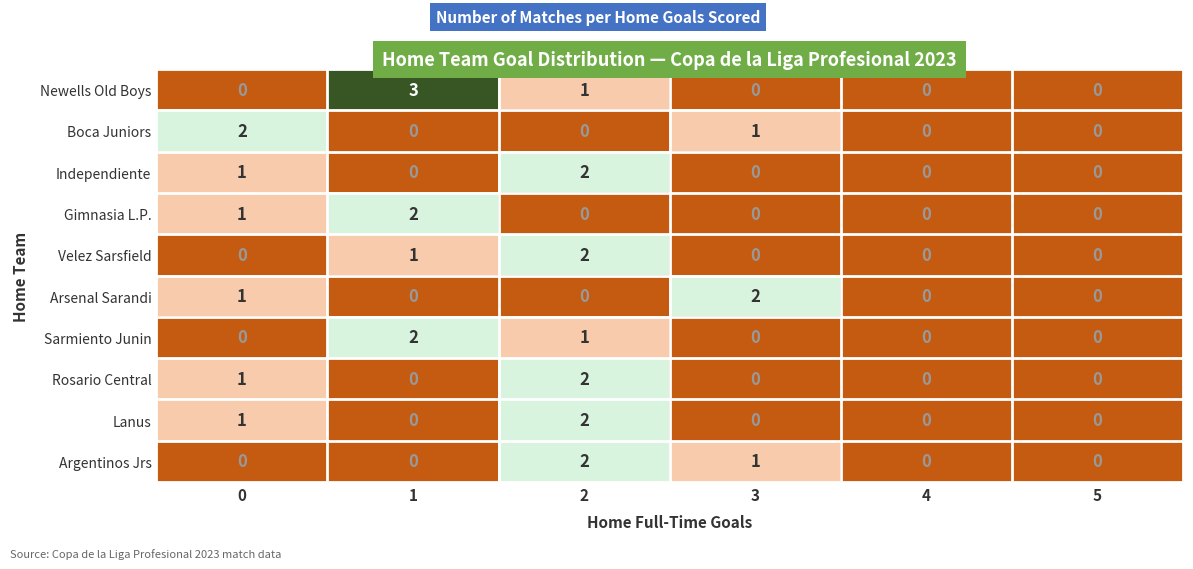

Which series changed the most between 1 and 5?

Newells Old Boys